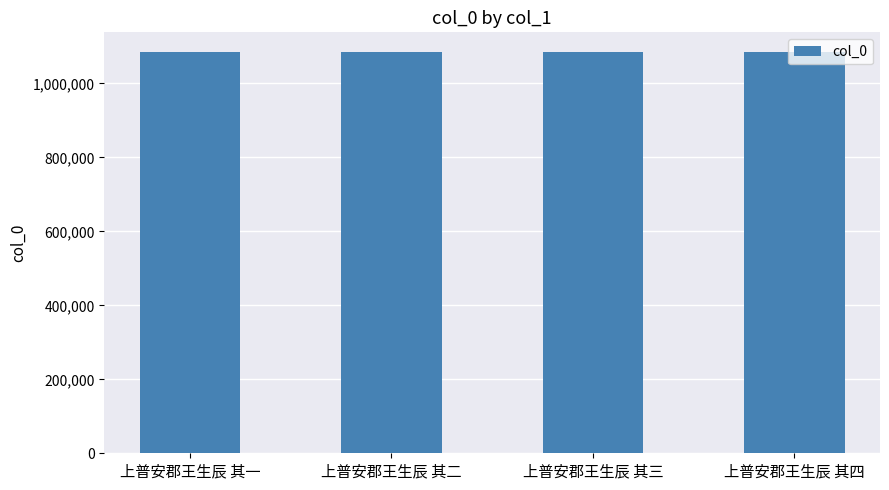

The value at 上普安郡王生辰 其一 is 642250. True or false?

False